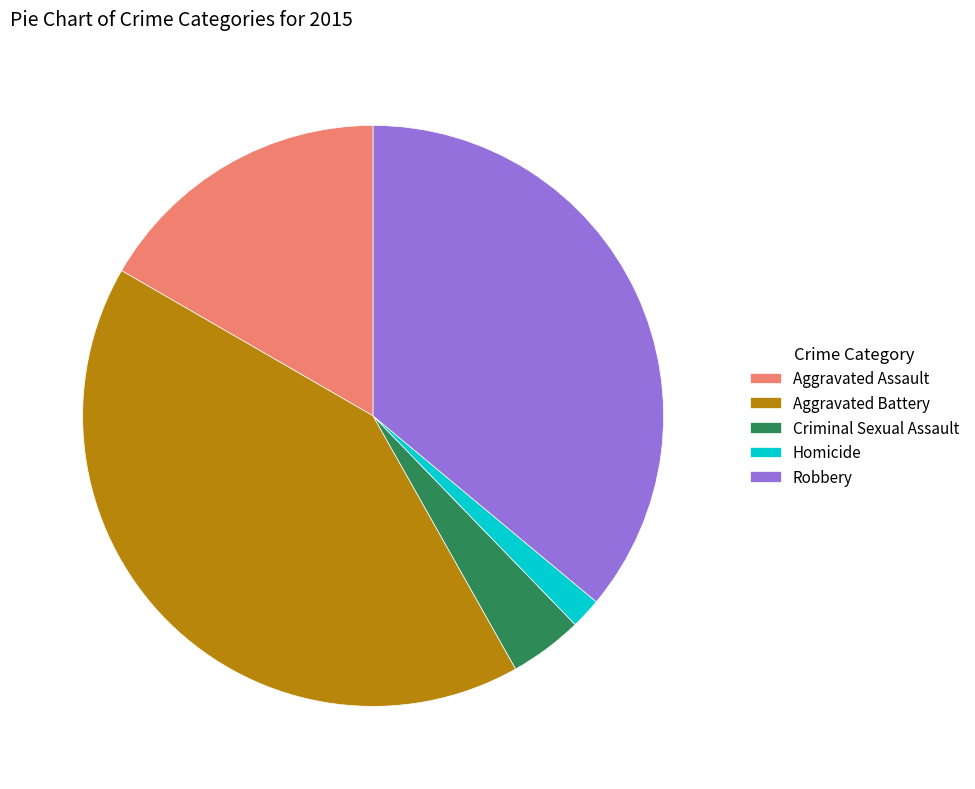

Rank the categories by value from highest to lowest.

Aggravated Battery, Robbery, Aggravated Assault, Criminal Sexual Assault, Homicide